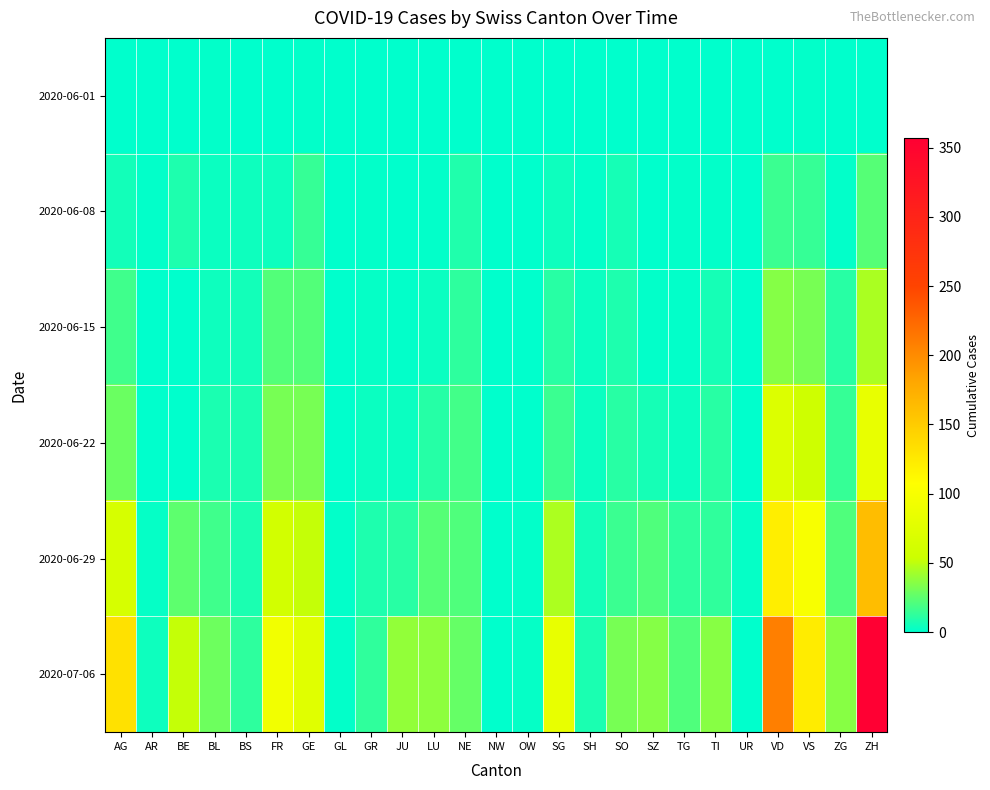

How many distinct data groups are displayed?

6